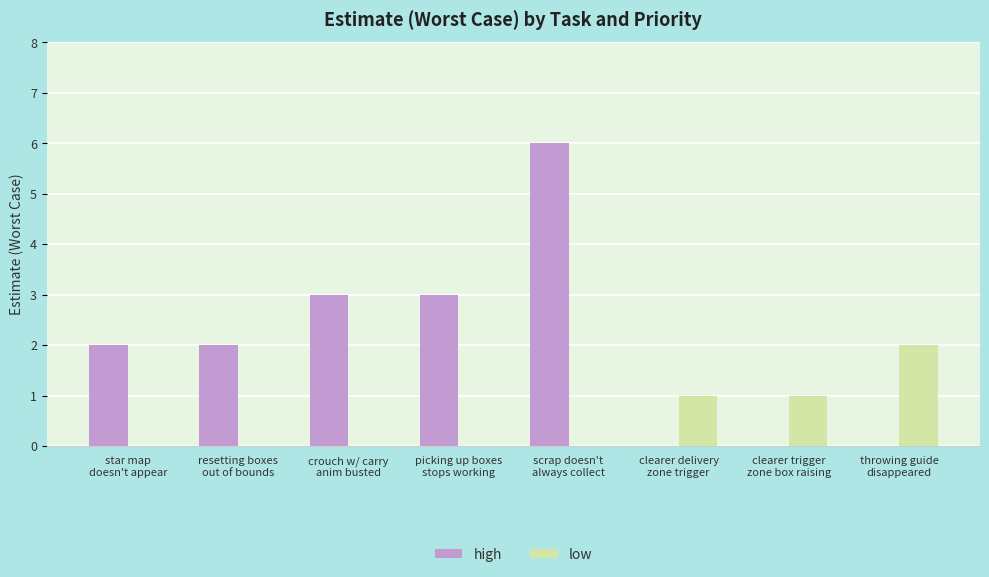

Which series has the widest spread of values?

high